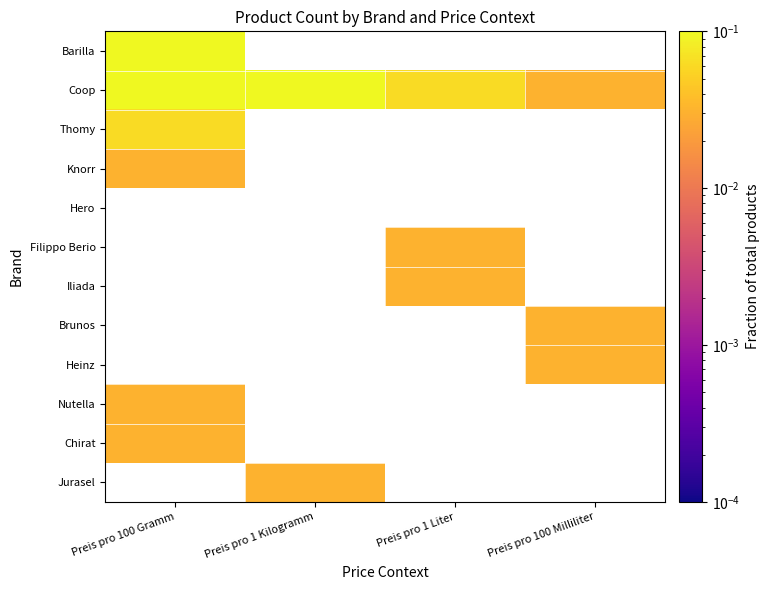

Which series has the widest spread of values?

Coop